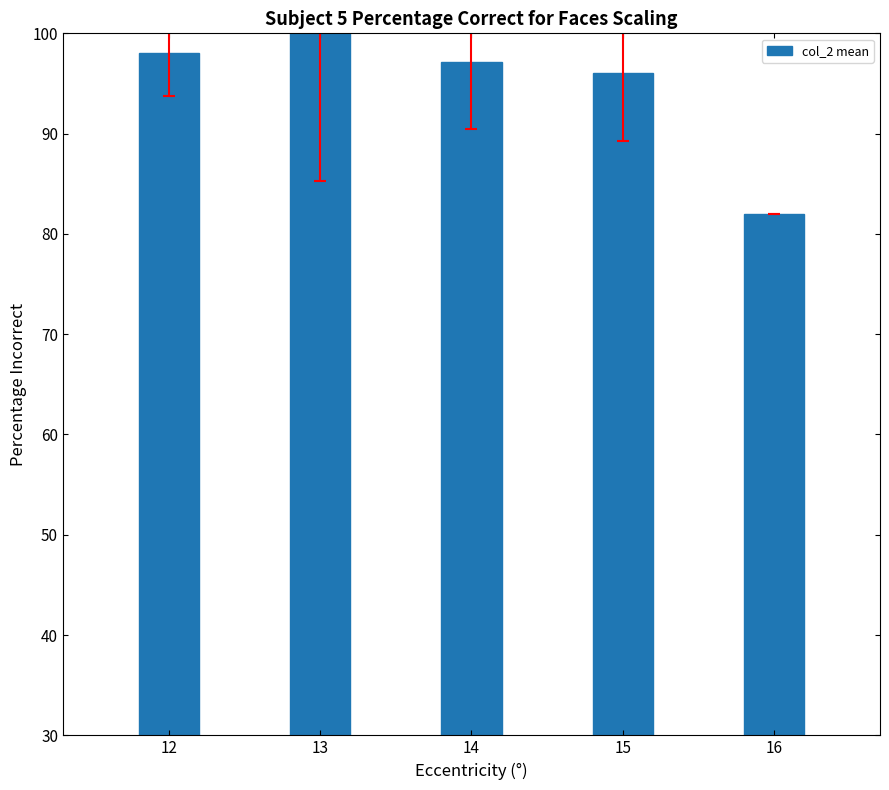

At which category does the chart reach its minimum across all series?

16